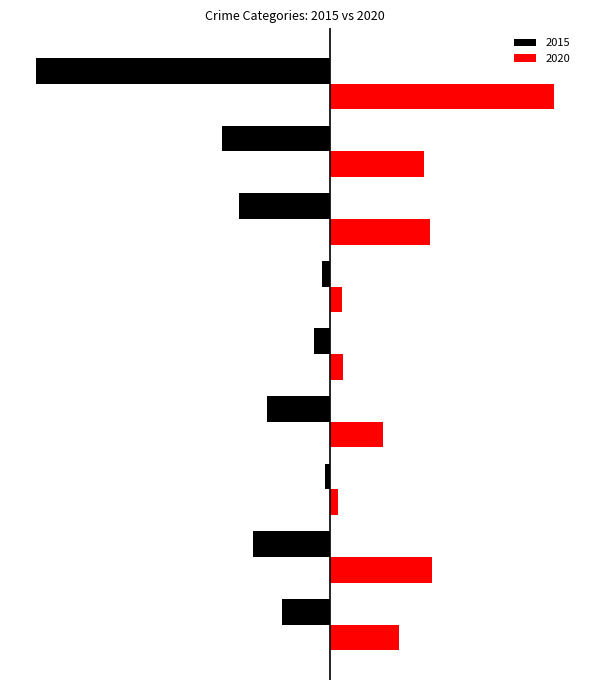

At which category is the sum across all series the highest?

Aggravated Battery